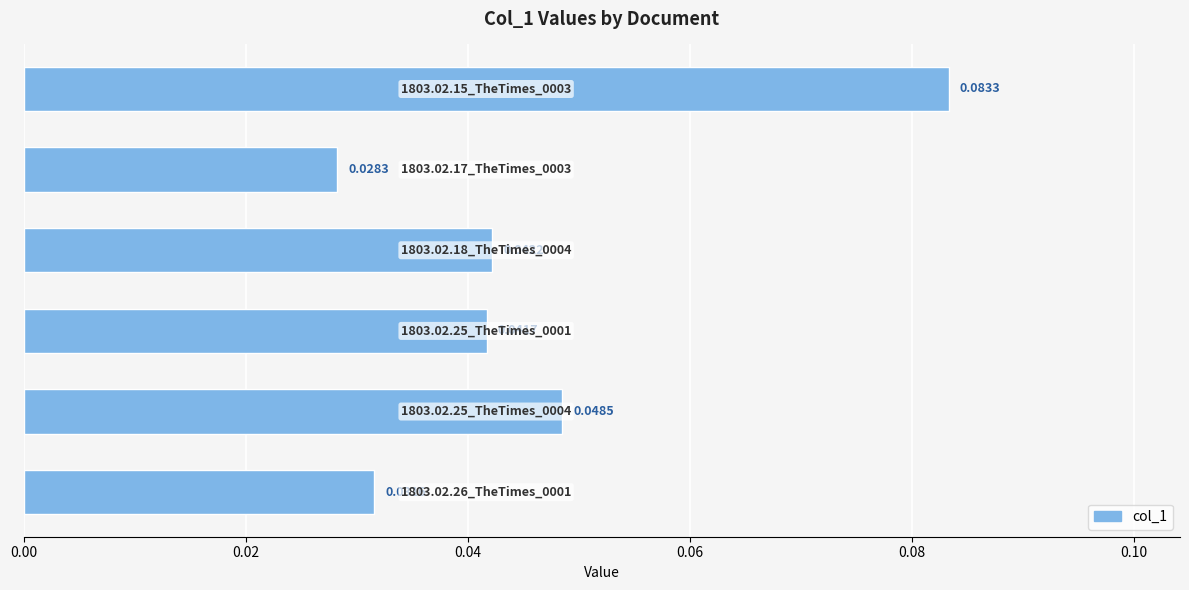

What is the sum of all values?

0.3